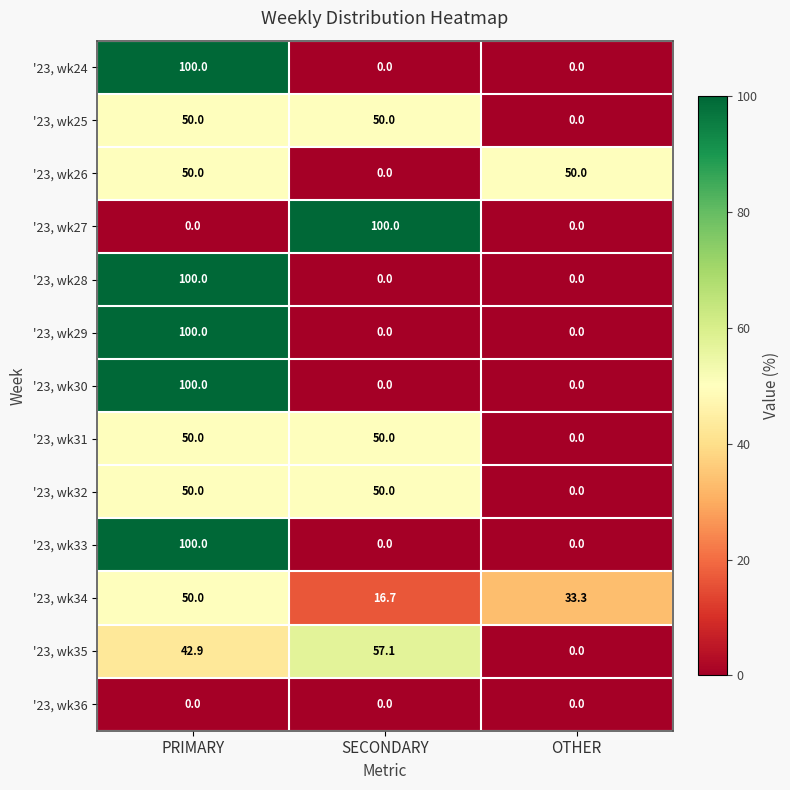

What is the spread (max minus min) of values at PRIMARY?

100.0